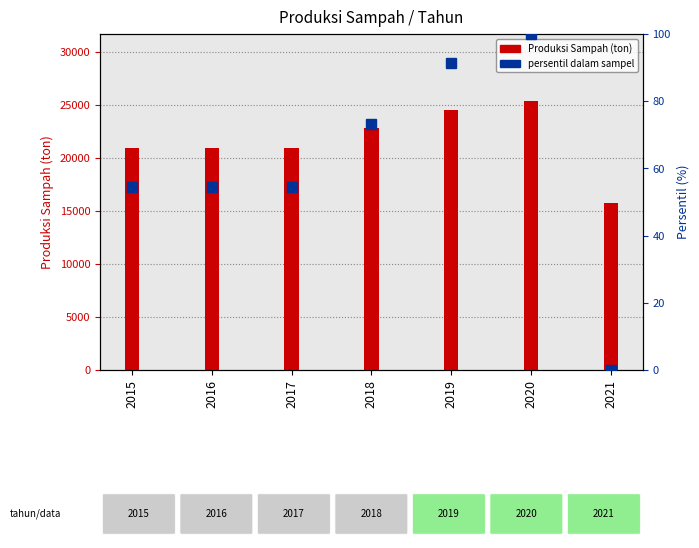

Between 2017 and 2015, which is larger?

2017